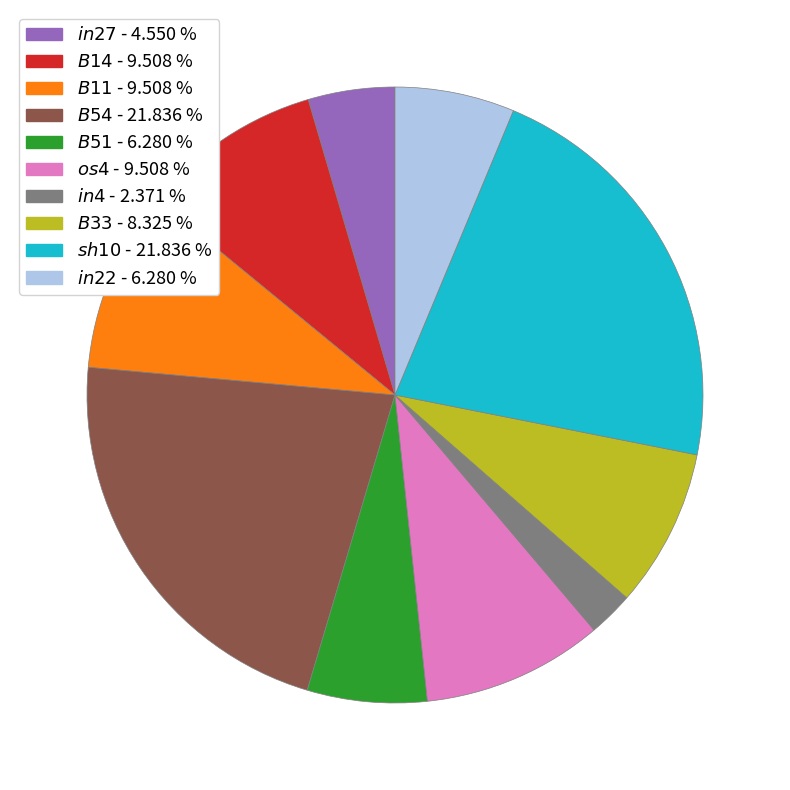

Is there any slice that represents more than half of the pie?

No